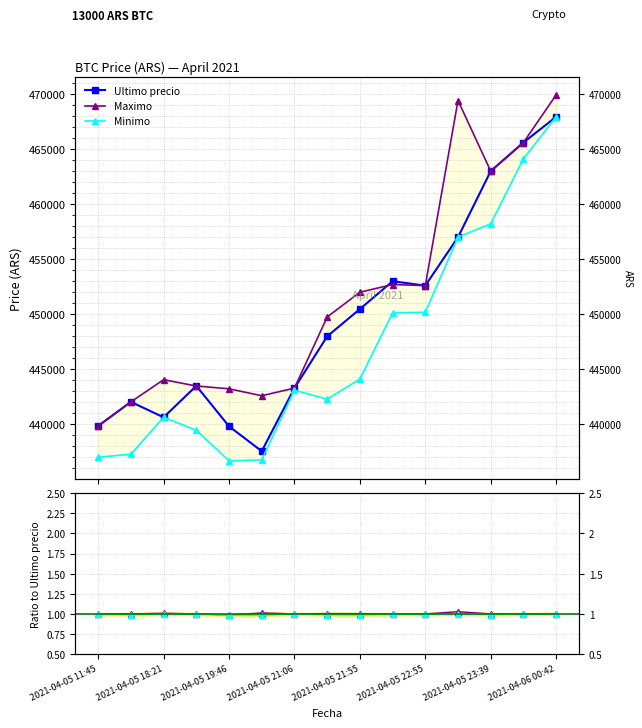

The value of Ratio Minimo at 2021-04-05 19:46 is 1.0. True or false?

True